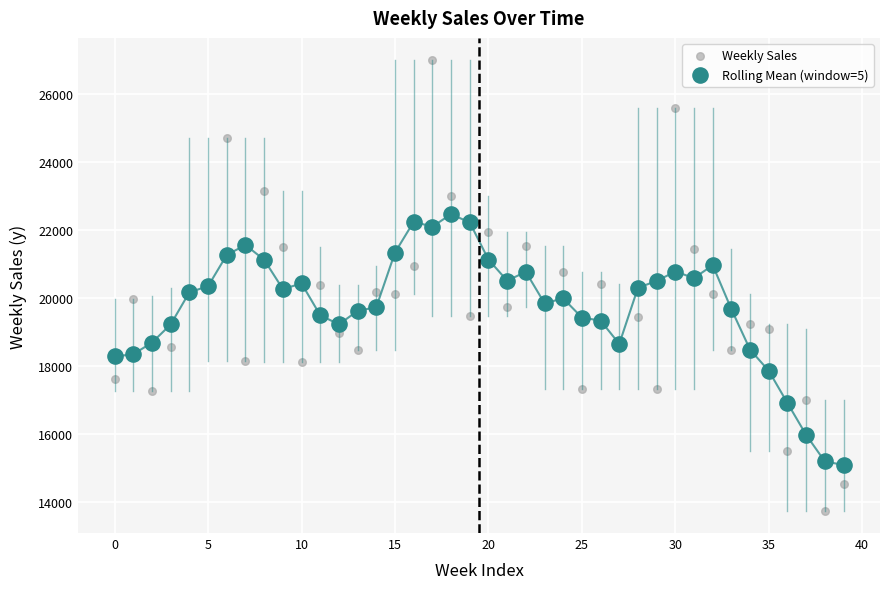

Which series reaches the minimum Y coordinate?

Weekly Sales